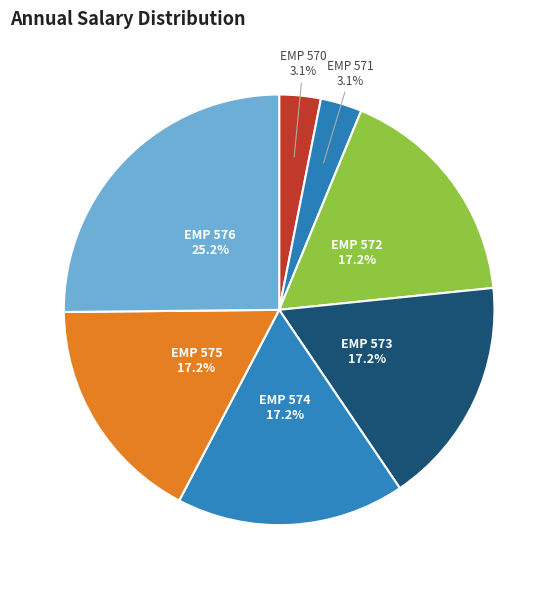

The EMP 576 slice represents 14% of the pie. True or false?

False